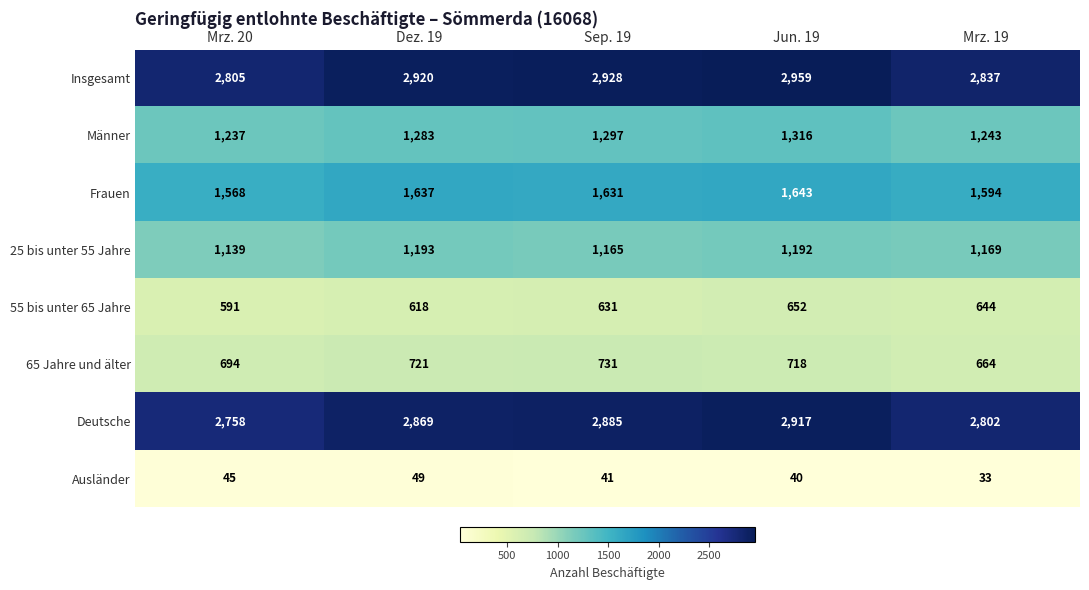

What is the spread (max minus min) of values at Mrz. 20?

2760